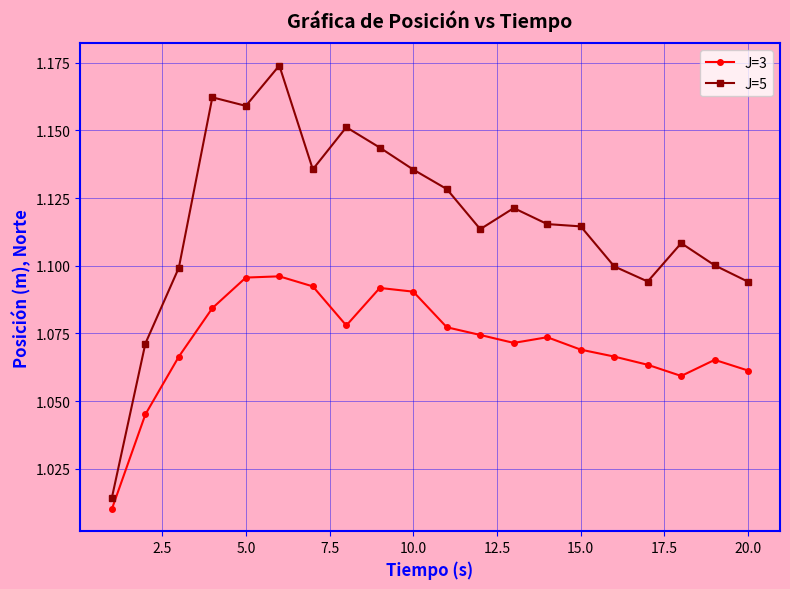

At how many categories does at least one series exceed 1?

20